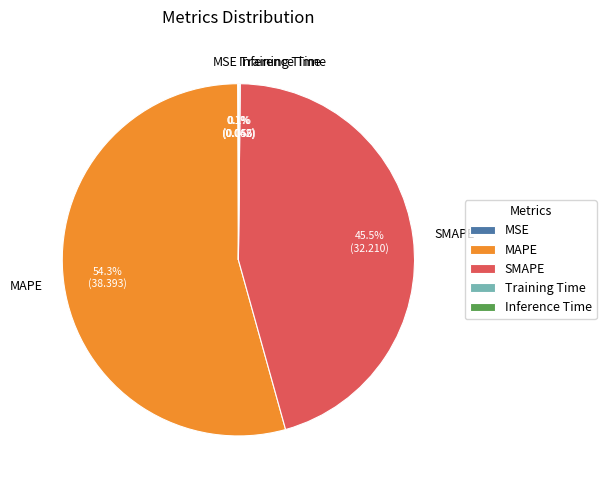

Is SMAPE the majority of the pie?

No